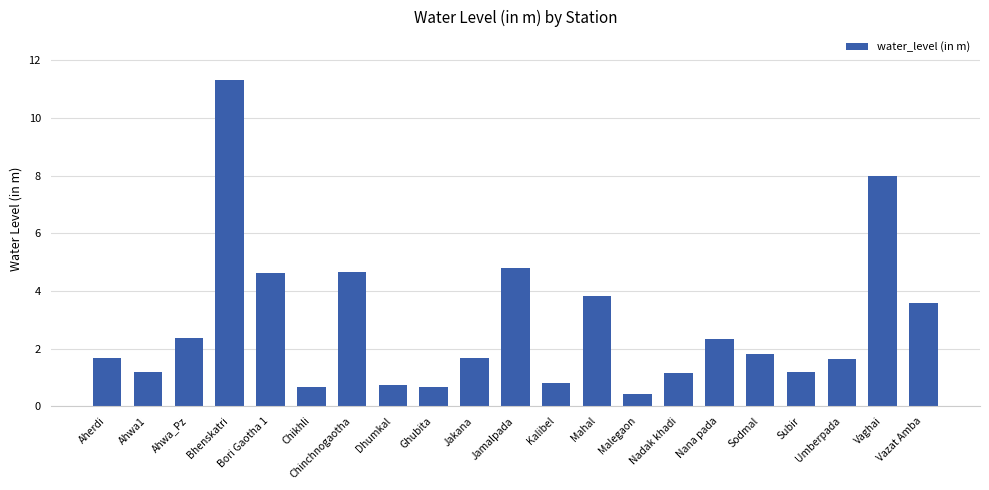

What is the difference between the maximum and second lowest values?

10.6